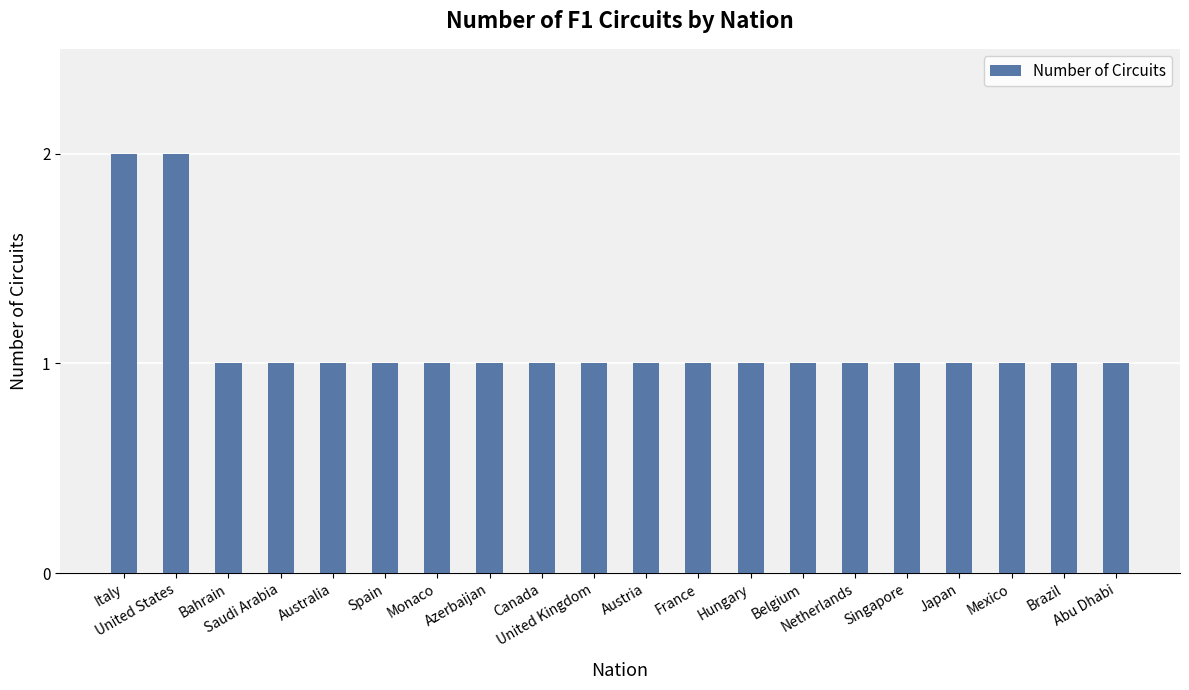

What is the value of the 2nd bar from the left?

2